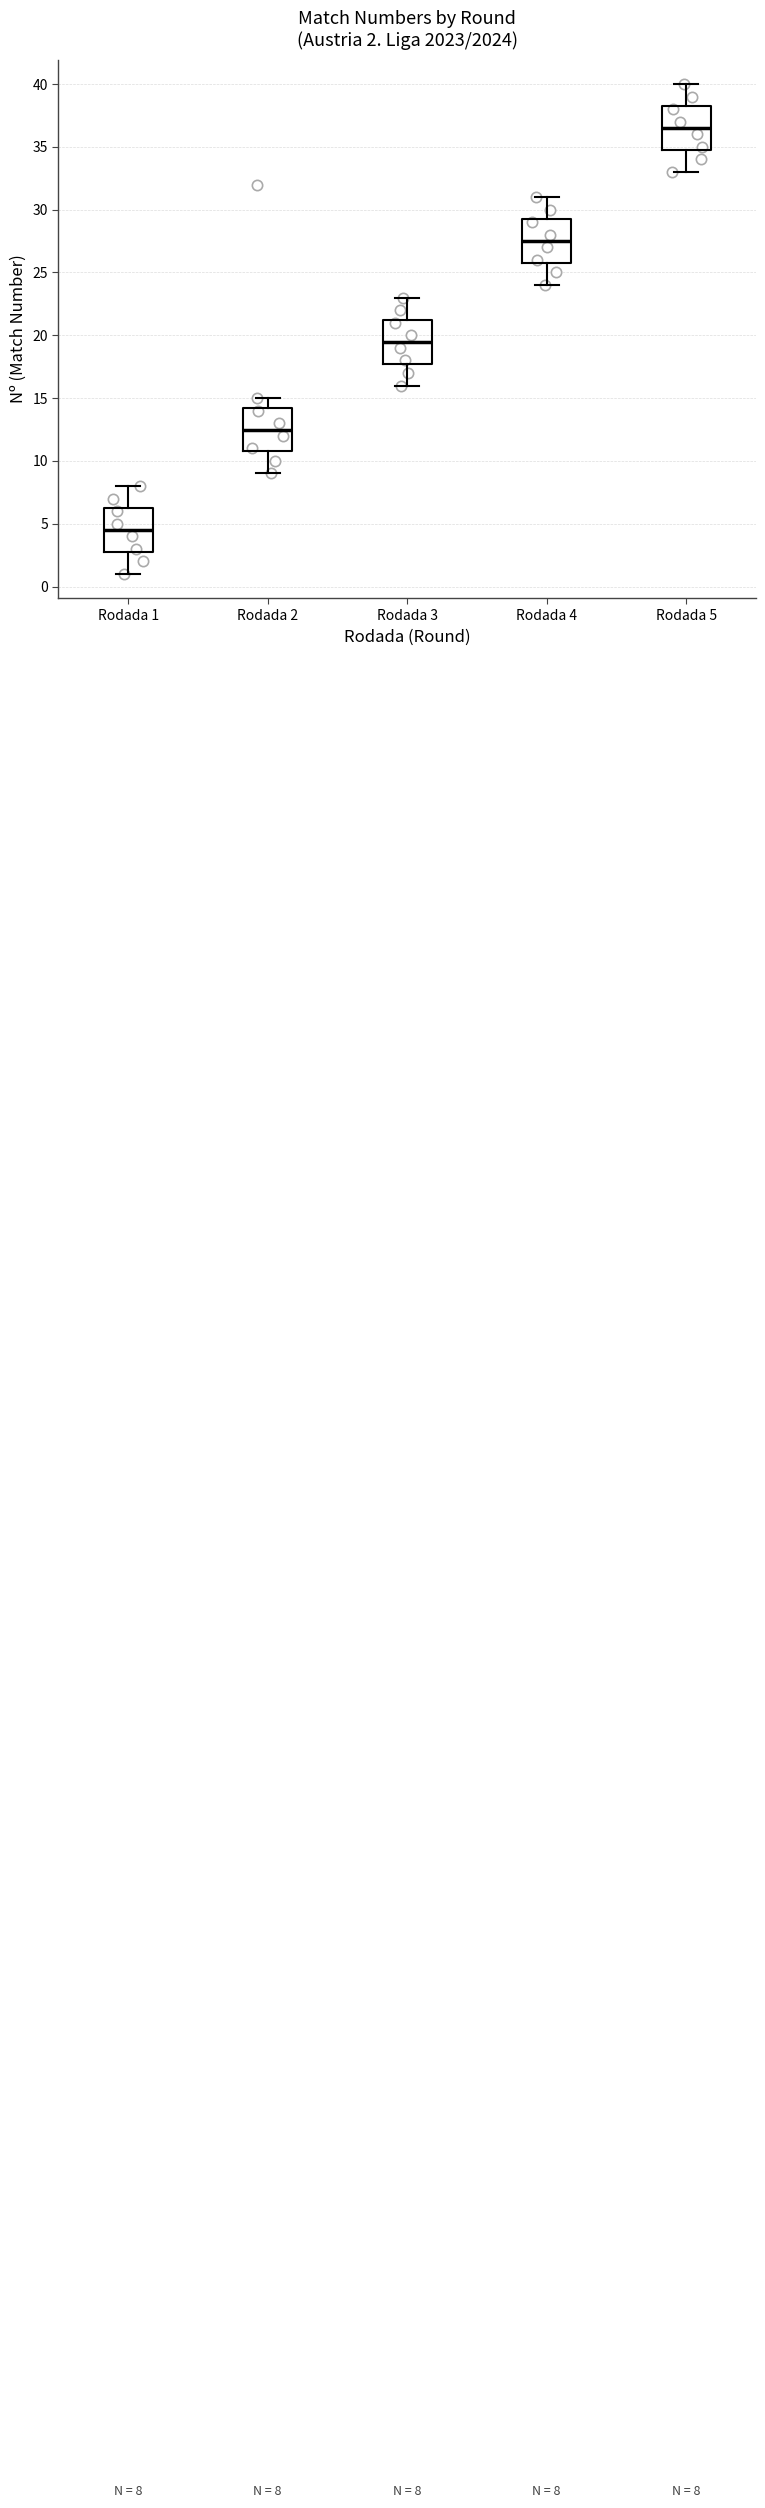

Which box's median line is the highest?

Rodada 5